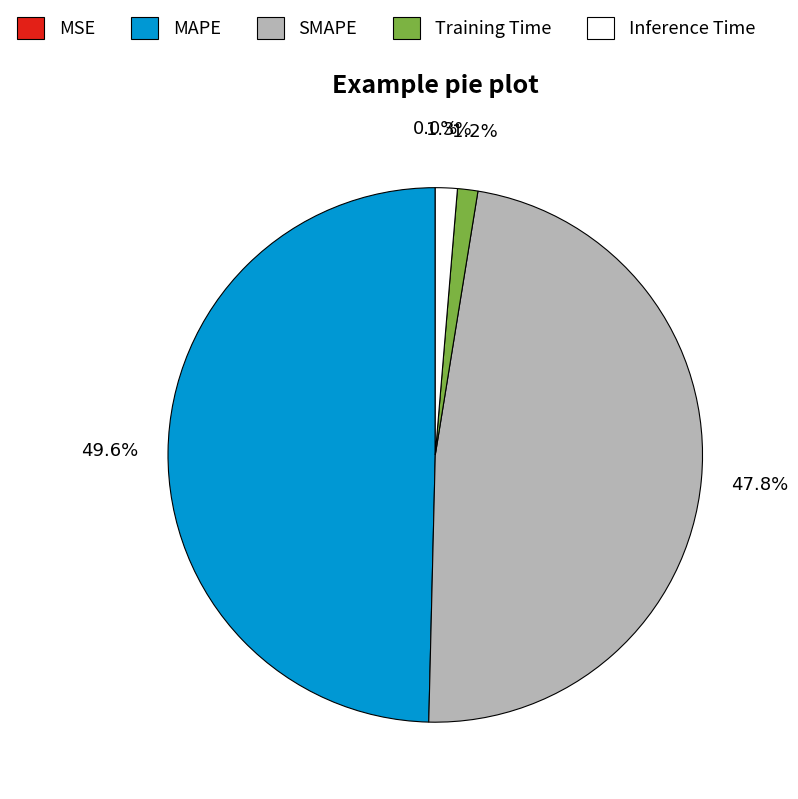

Is there a majority slice in this chart?

No